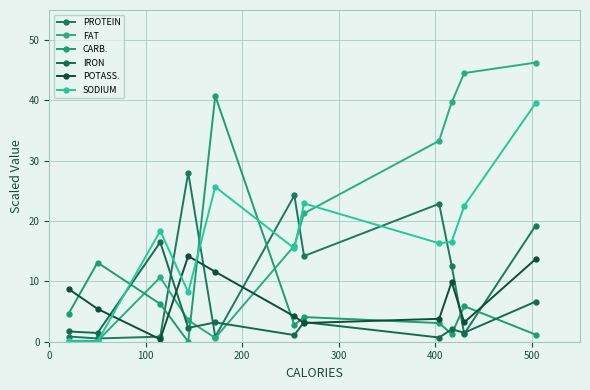

Which series has the largest range (max minus min)?

FAT